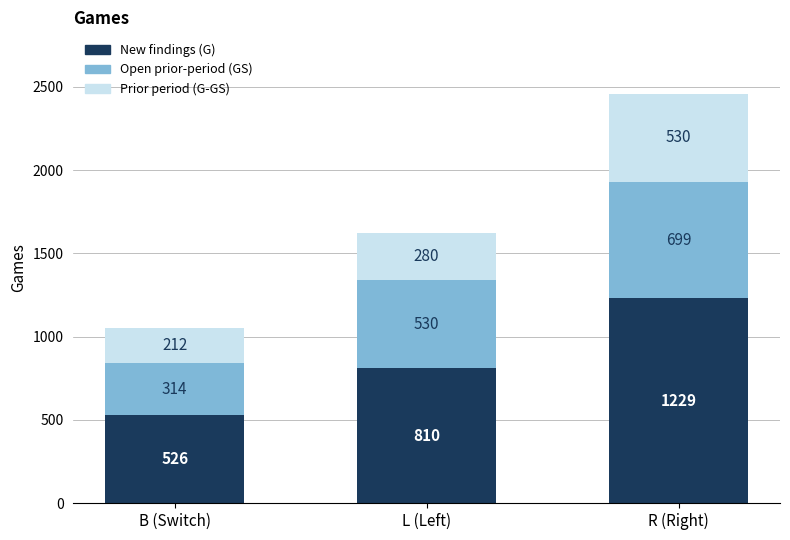

How many bars are there in total?

3